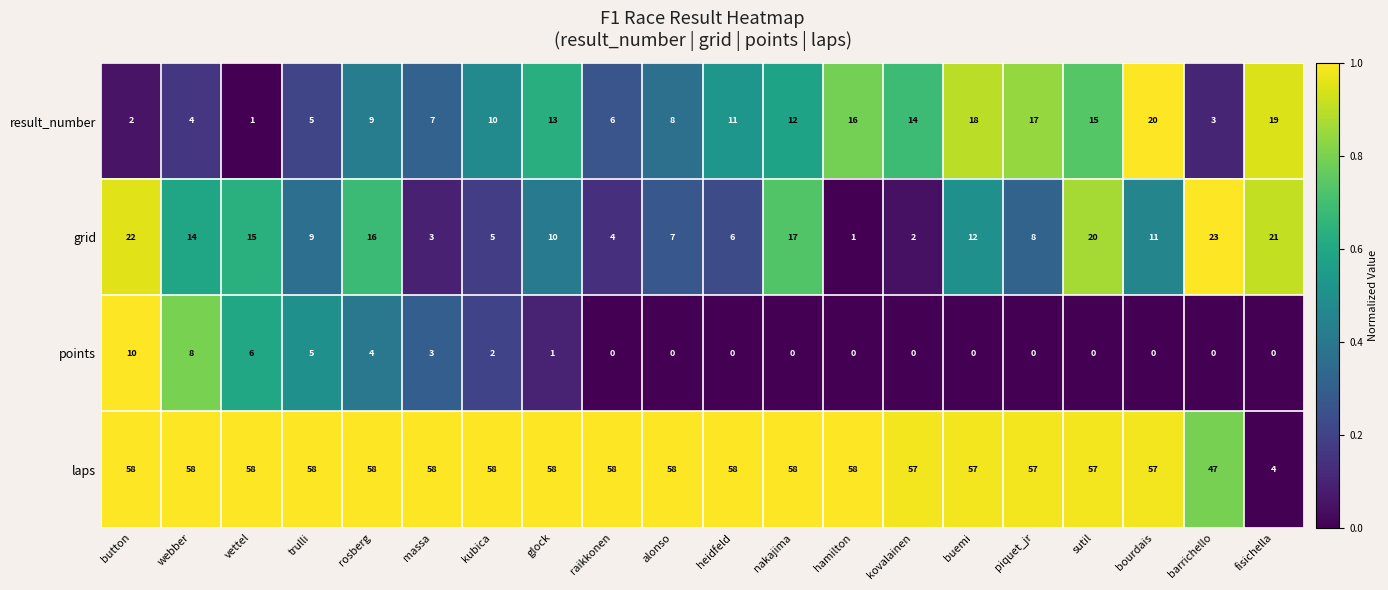

Which series changed the most between nakajima and hamilton?

grid